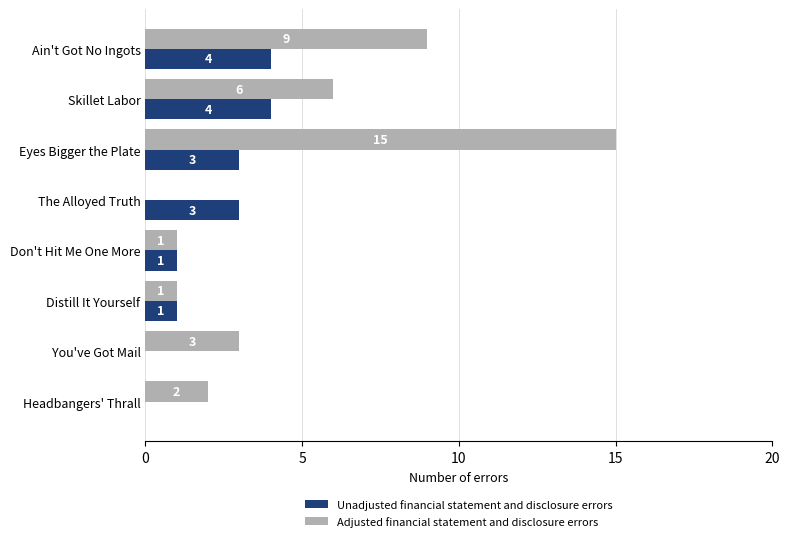

The Unadjusted financial statement and disclosure errors series shows 3 at The Alloyed Truth. True or false?

True